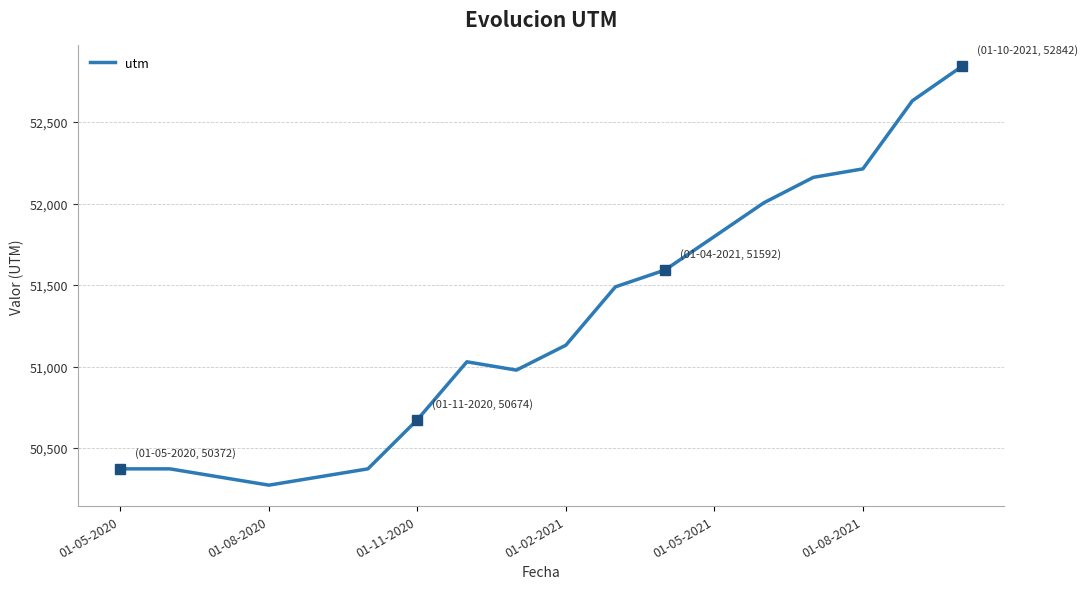

What is the greatest value displayed?

52842